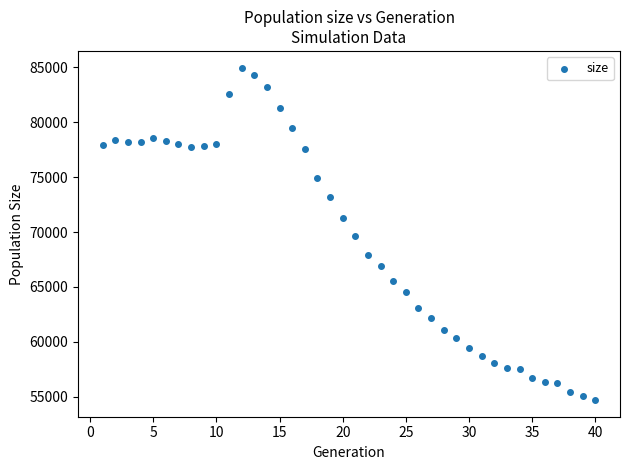

What is the range of X values (max minus min)?

39